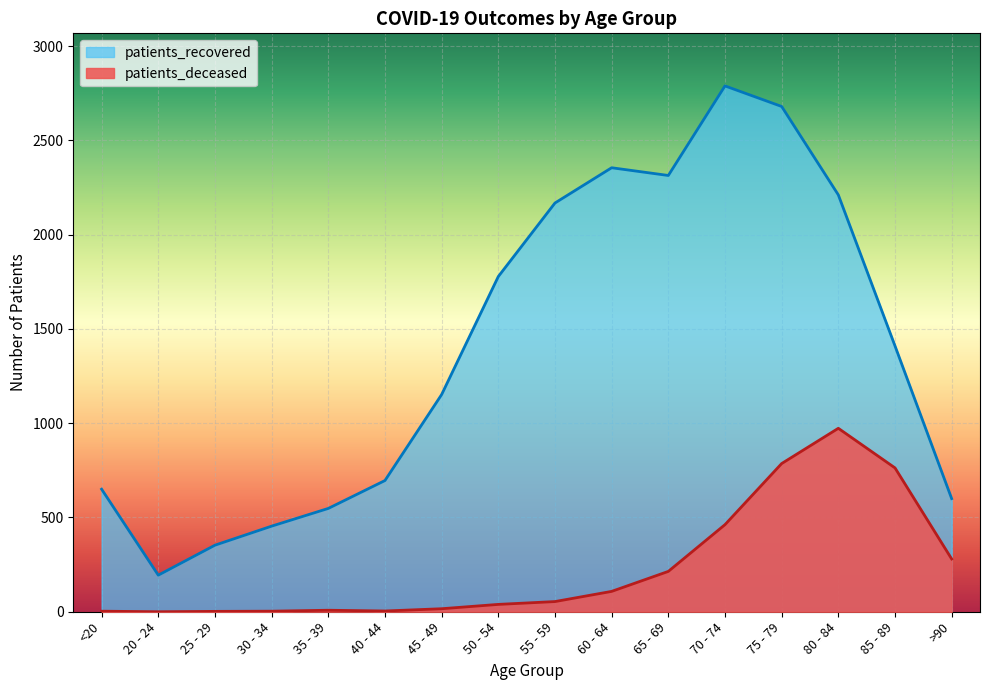

The value of patients_deceased at 35 - 39 is 8. True or false?

True